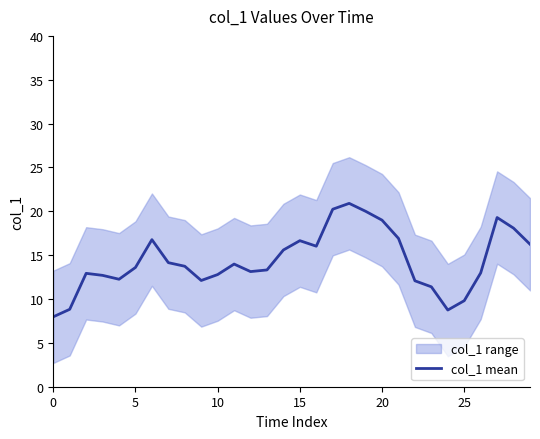

What is the sum of all values?

432.2